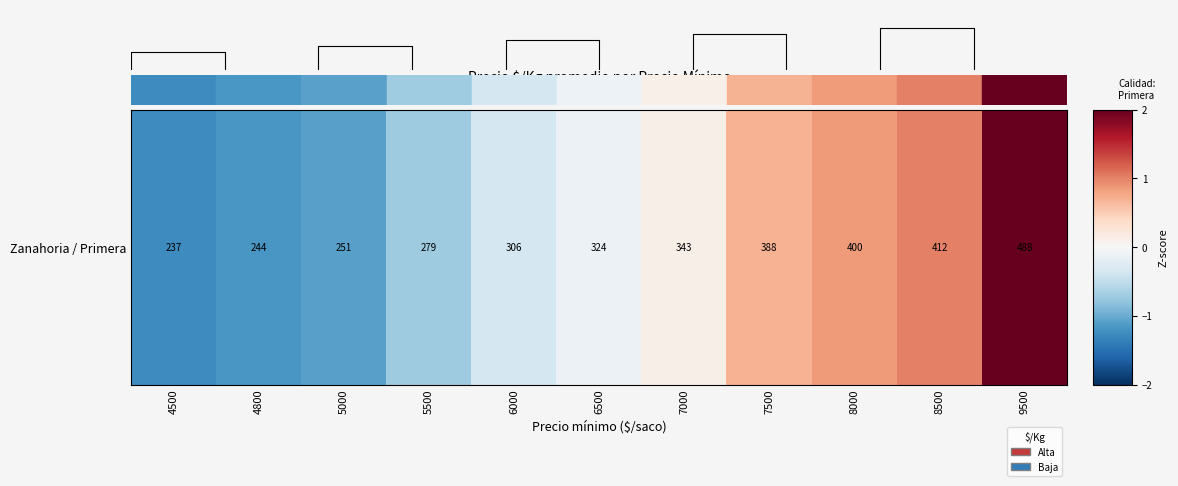

List the labels in order of value, largest first.

9500, 8500, 8000, 7500, 7000, 6500, 6000, 5500, 5000, 4800, 4500